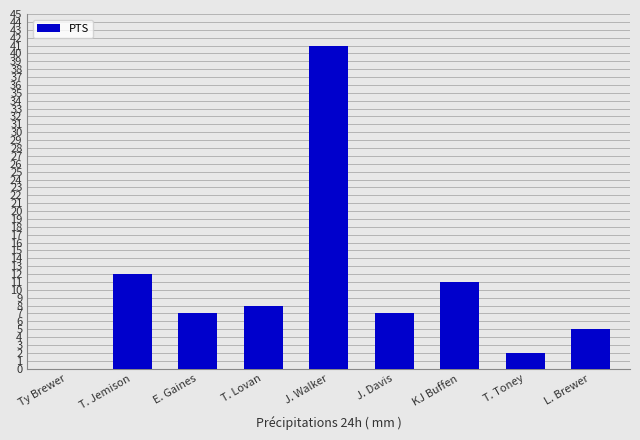

How many positive values are there?

8